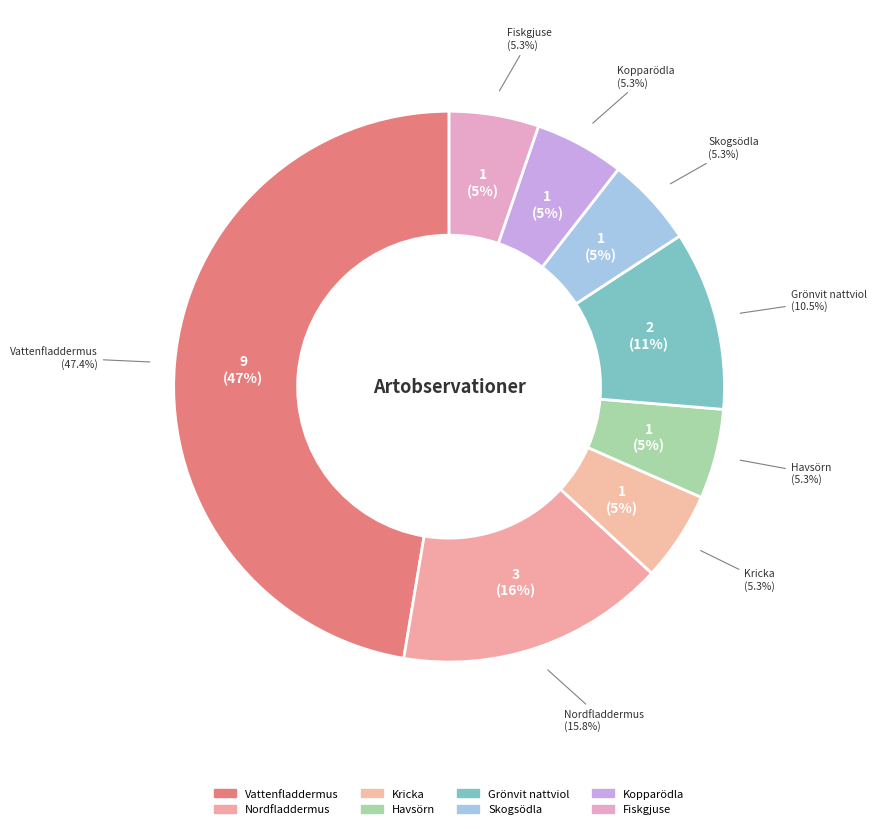

To the nearest percent, what is the difference between the largest and smallest slice percentages?

42%